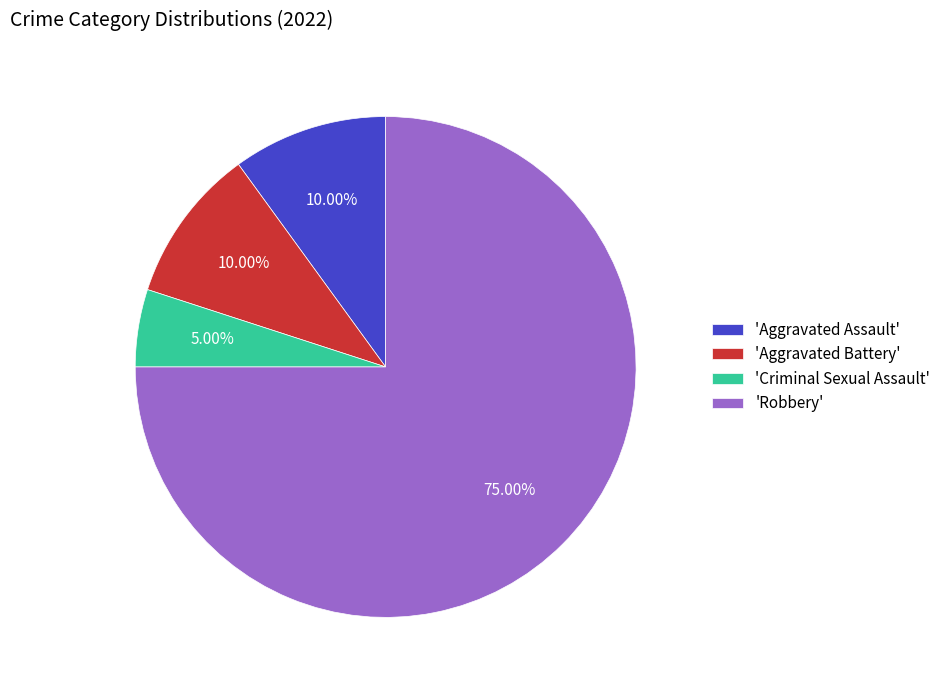

Does 'Criminal Sexual Assault' account for over 50% of the chart?

No